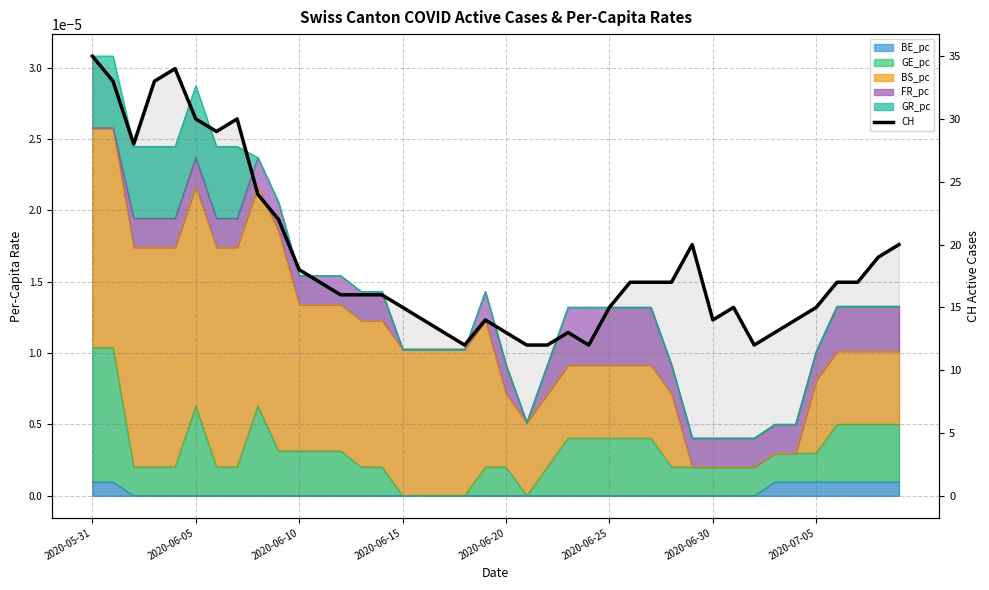

True or false: the data shows 17 at 33.

False